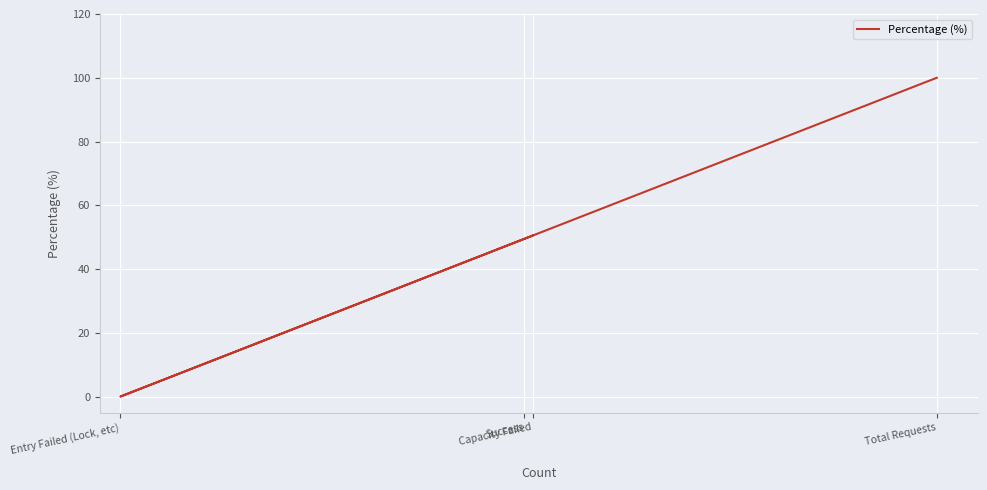

Between Entry Failed (Lock, etc) and Success, which is larger?

Success